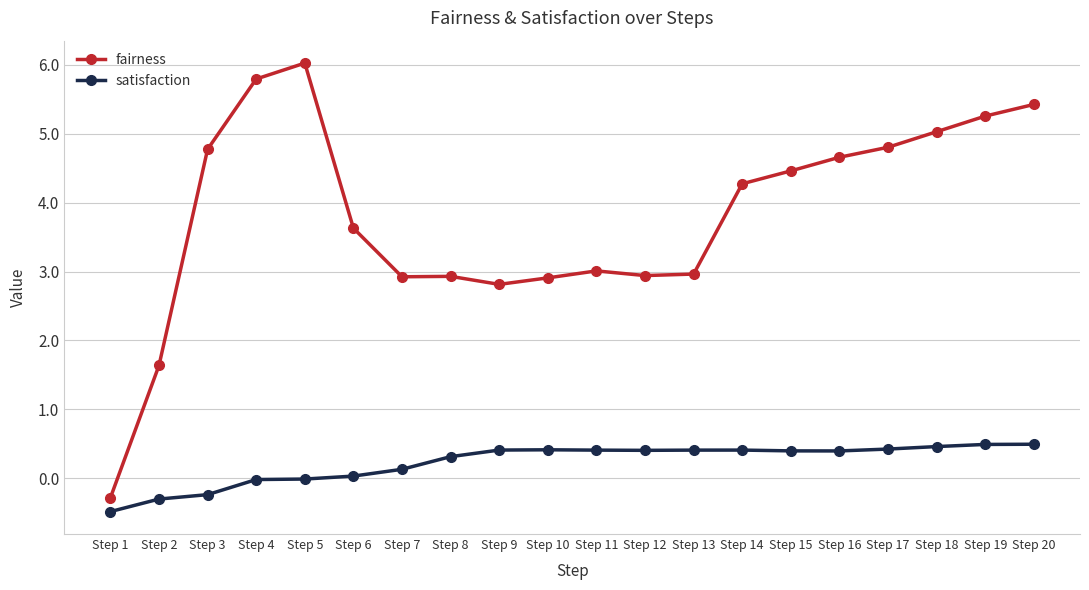

True or false: satisfaction and fairness intersect in this chart.

False